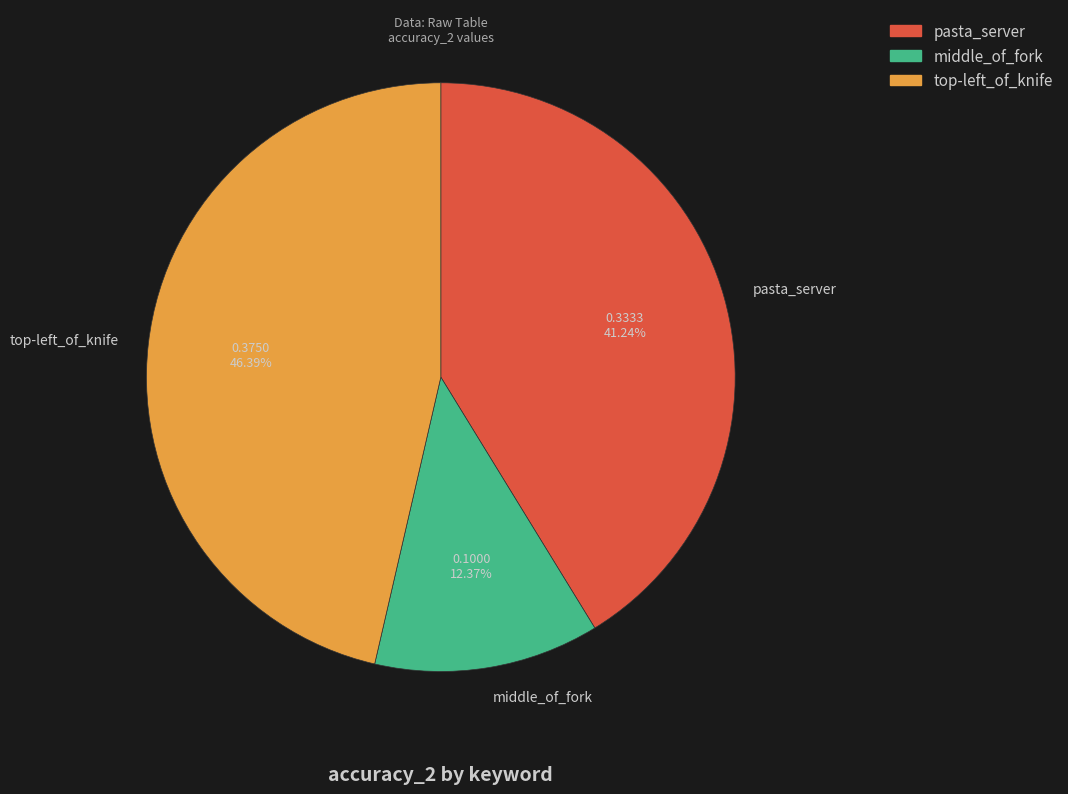

Is the sum of pasta_server and middle_of_fork greater than half?

Yes